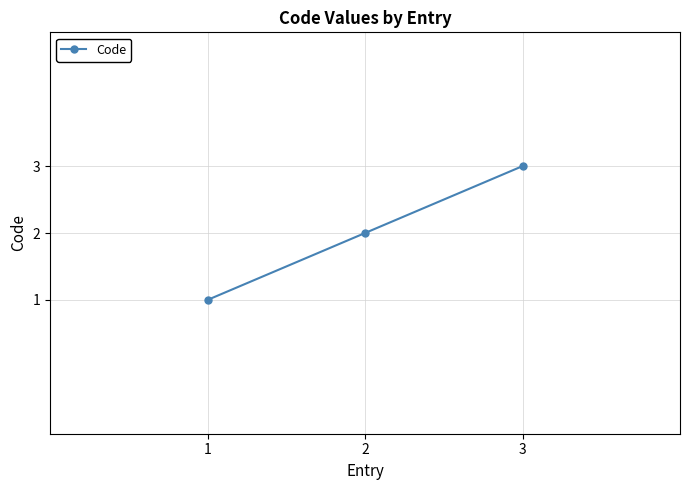

Reading left to right, what are all the values shown in this chart?

1=1	2=2	3=3